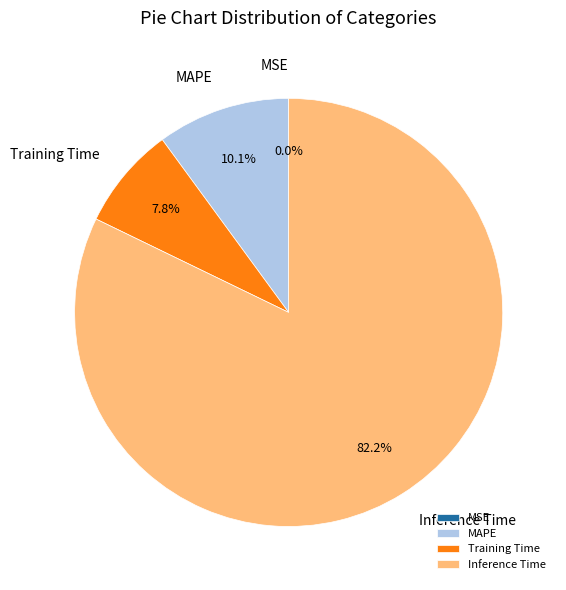

What is the largest slice in the pie chart?

Inference Time